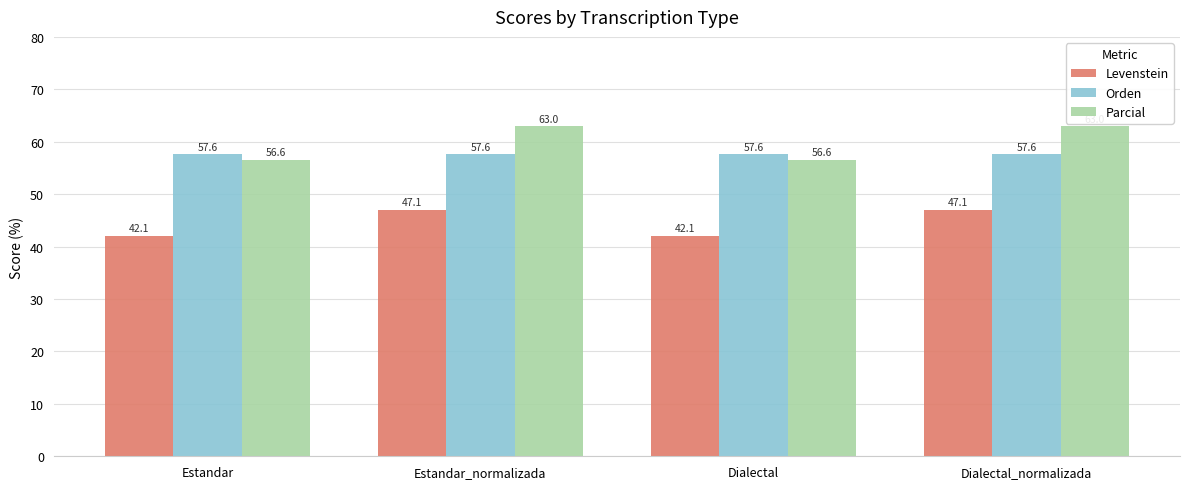

The Levenstein series shows 58.5 at Estandar. True or false?

False